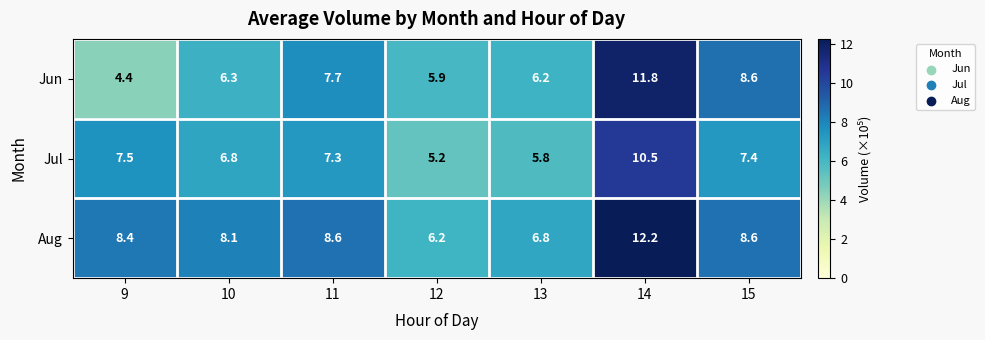

What is the greatest value displayed?

12.2